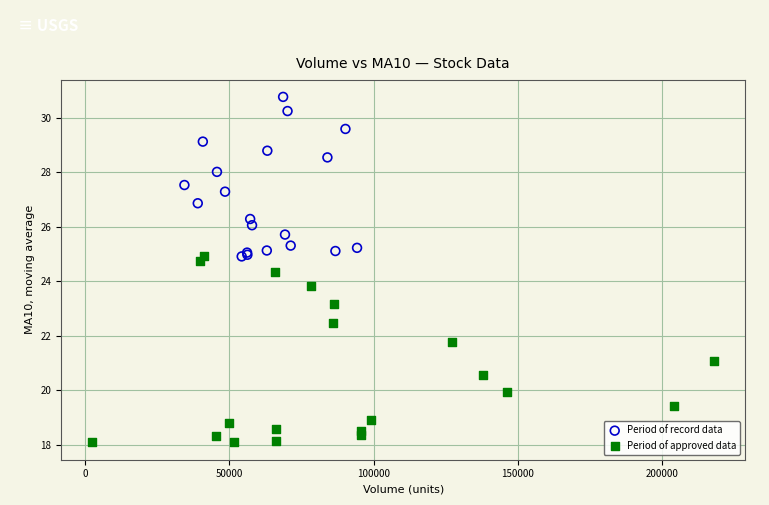

Which series has the largest Y range (max minus min)?

Period of approved data